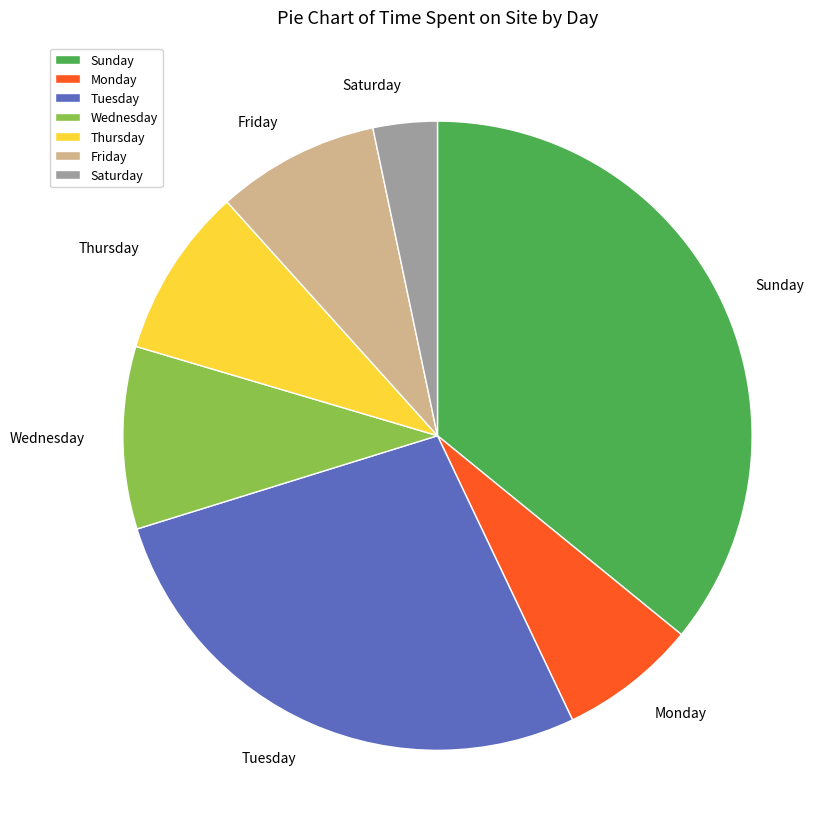

The Saturday slice represents 3% of the pie. True or false?

True